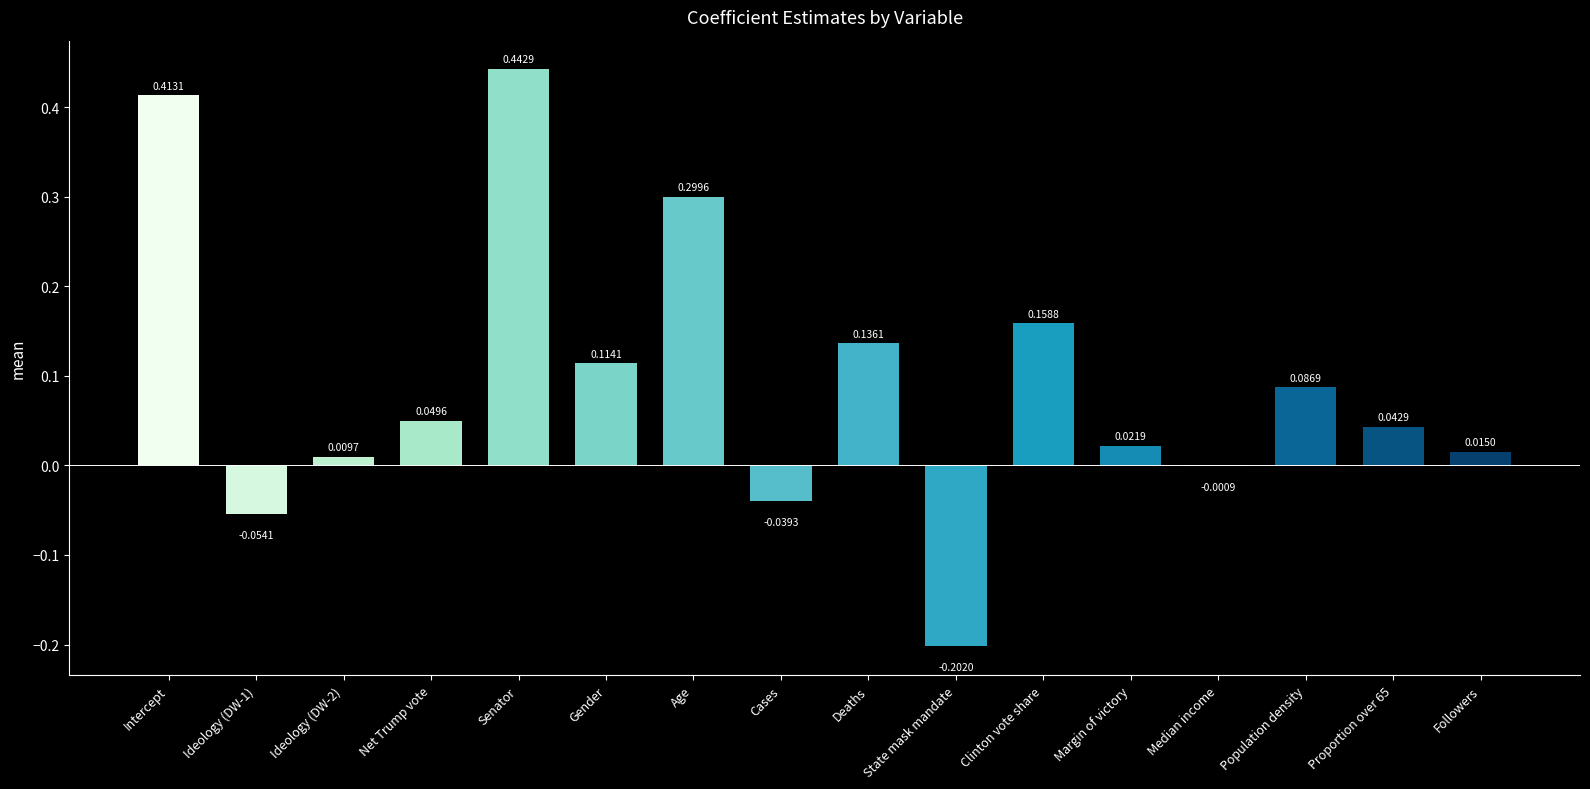

What is the sum of all values?

1.5